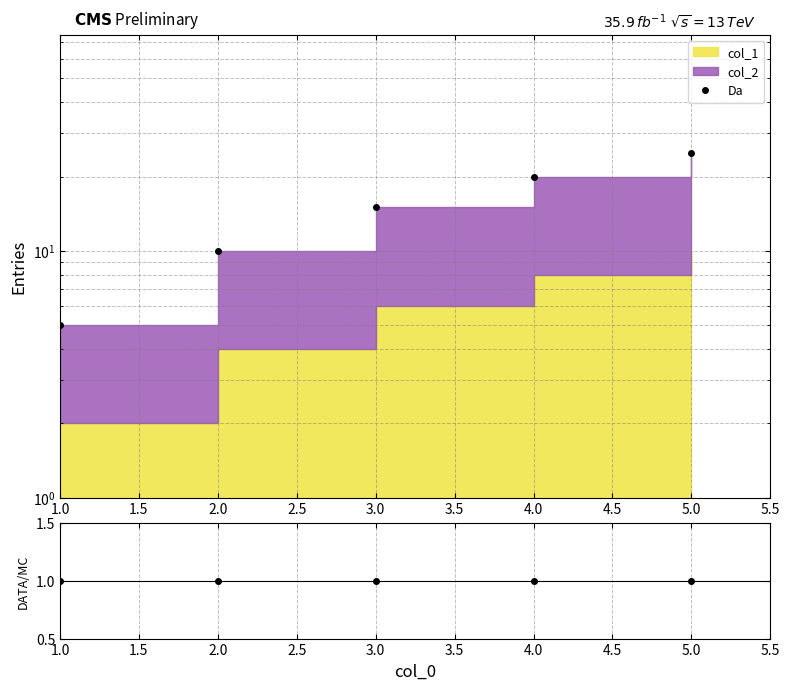

Rank the categories by value from highest to lowest.

5, 4, 3, 2, 1